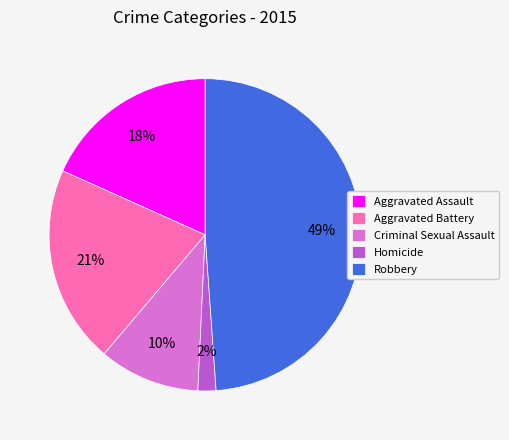

True or false: Robbery accounts for 34% of the total.

False